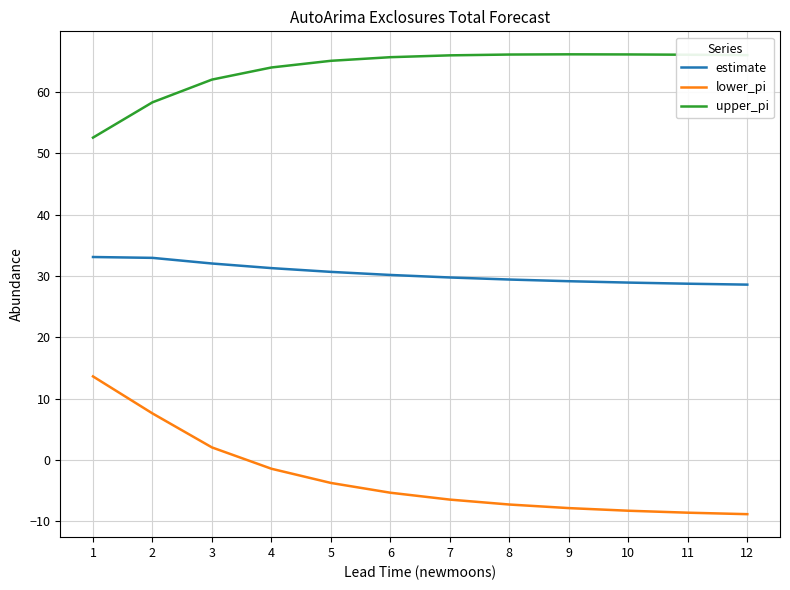

At which label is lower_pi closest to 2?

3